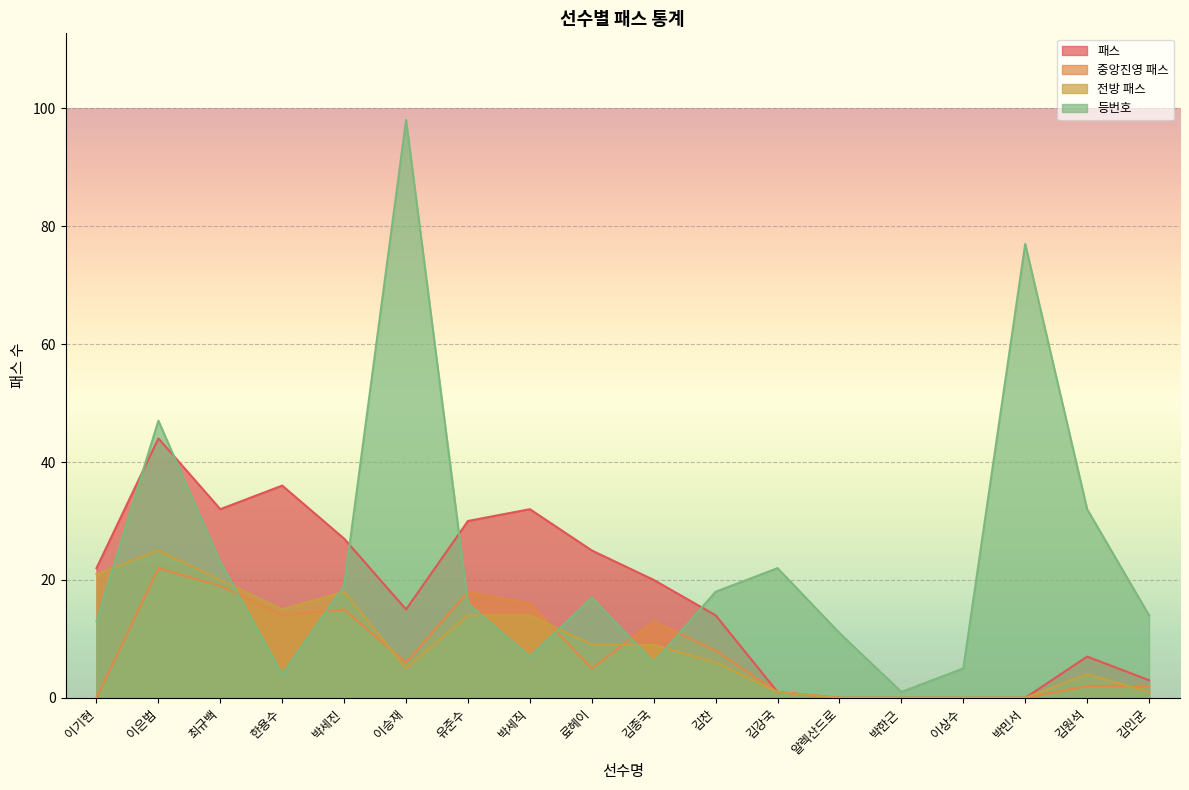

What is the lowest value of the 등번호 series?

1